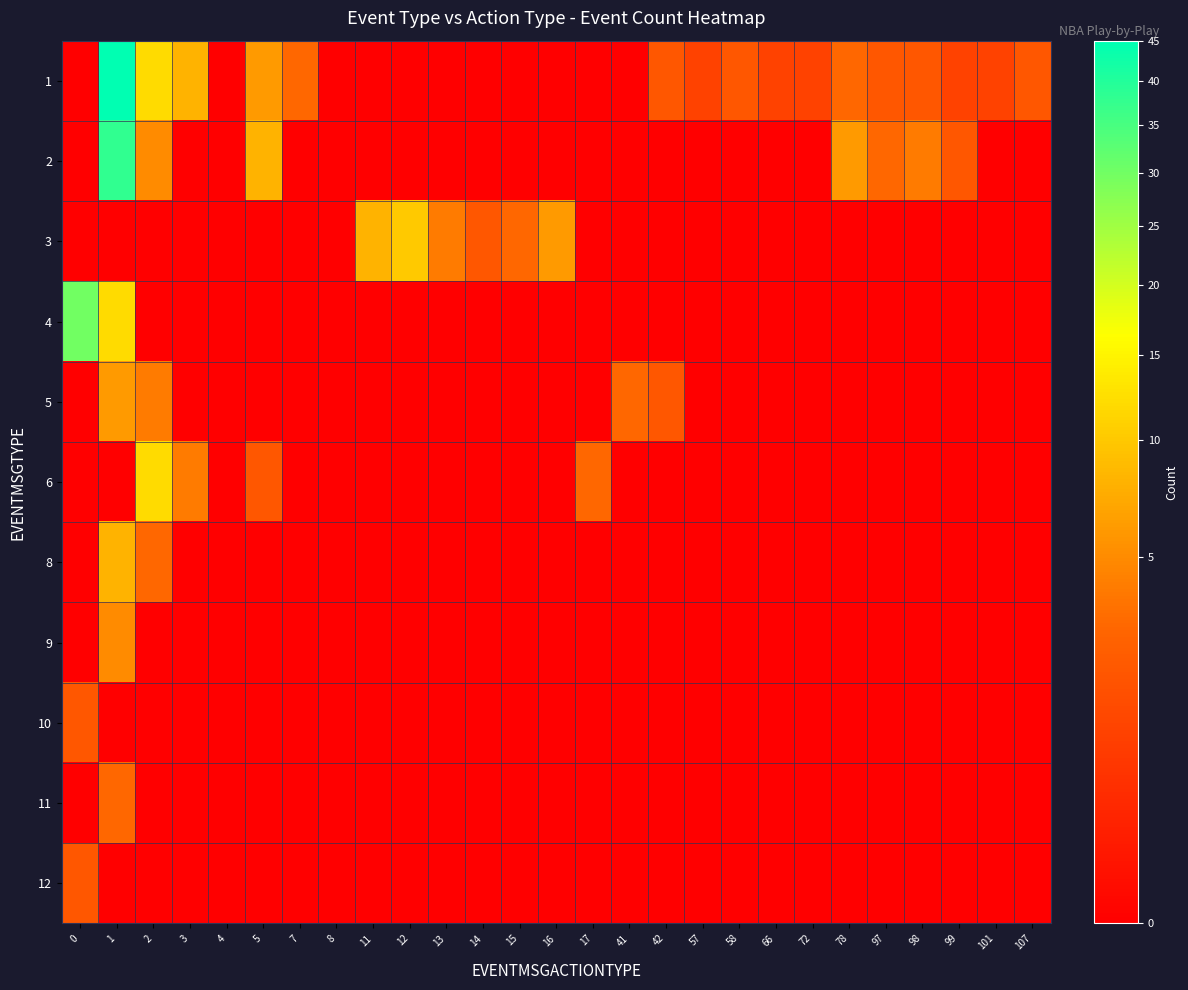

Reading left to right, list all the values displayed in this chart.

1: 0=0	1=45	2=12	3=8	4=0	5=6	7=3	8=0	11=0	12=0	13=0	14=0	15=0	16=0	17=0	41=0	42=2	57=1	58=2	66=1	72=1	78=3	97=2	98=2	99=1	101=1	107=2
2: 0=0	1=38	2=5	3=0	4=0	5=8	7=0	8=0	11=0	12=0	13=0	14=0	15=0	16=0	17=0	41=0	42=0	57=0	58=0	66=0	72=0	78=6	97=3	98=4	99=2	101=0	107=0
3: 0=0	1=0	2=0	3=0	4=0	5=0	7=0	8=0	11=8	12=10	13=4	14=2	15=3	16=6	17=0	41=0	42=0	57=0	58=0	66=0	72=0	78=0	97=0	98=0	99=0	101=0	107=0
4: 0=30	1=12	2=0	3=0	4=0	5=0	7=0	8=0	11=0	12=0	13=0	14=0	15=0	16=0	17=0	41=0	42=0	57=0	58=0	66=0	72=0	78=0	97=0	98=0	99=0	101=0	107=0
5: 0=0	1=6	2=4	3=0	4=0	5=0	7=0	8=0	11=0	12=0	13=0	14=0	15=0	16=0	17=0	41=3	42=2	57=0	58=0	66=0	72=0	78=0	97=0	98=0	99=0	101=0	107=0
6: 0=0	1=0	2=12	3=4	4=0	5=2	7=0	8=0	11=0	12=0	13=0	14=0	15=0	16=0	17=3	41=0	42=0	57=0	58=0	66=0	72=0	78=0	97=0	98=0	99=0	101=0	107=0
8: 0=0	1=8	2=3	3=0	4=0	5=0	7=0	8=0	11=0	12=0	13=0	14=0	15=0	16=0	17=0	41=0	42=0	57=0	58=0	66=0	72=0	78=0	97=0	98=0	99=0	101=0	107=0
9: 0=0	1=5	2=0	3=0	4=0	5=0	7=0	8=0	11=0	12=0	13=0	14=0	15=0	16=0	17=0	41=0	42=0	57=0	58=0	66=0	72=0	78=0	97=0	98=0	99=0	101=0	107=0
10: 0=2	1=0	2=0	3=0	4=0	5=0	7=0	8=0	11=0	12=0	13=0	14=0	15=0	16=0	17=0	41=0	42=0	57=0	58=0	66=0	72=0	78=0	97=0	98=0	99=0	101=0	107=0
11: 0=0	1=3	2=0	3=0	4=0	5=0	7=0	8=0	11=0	12=0	13=0	14=0	15=0	16=0	17=0	41=0	42=0	57=0	58=0	66=0	72=0	78=0	97=0	98=0	99=0	101=0	107=0
12: 0=2	1=0	2=0	3=0	4=0	5=0	7=0	8=0	11=0	12=0	13=0	14=0	15=0	16=0	17=0	41=0	42=0	57=0	58=0	66=0	72=0	78=0	97=0	98=0	99=0	101=0	107=0